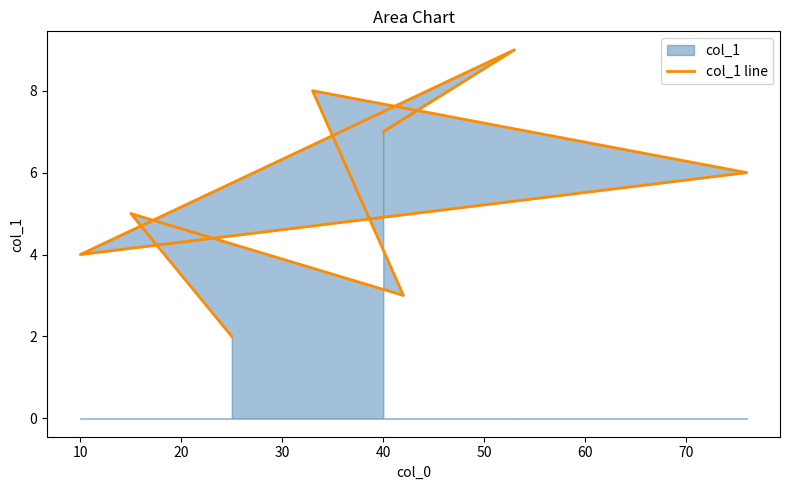

What is the difference between the values at 70 and 0?

5.0